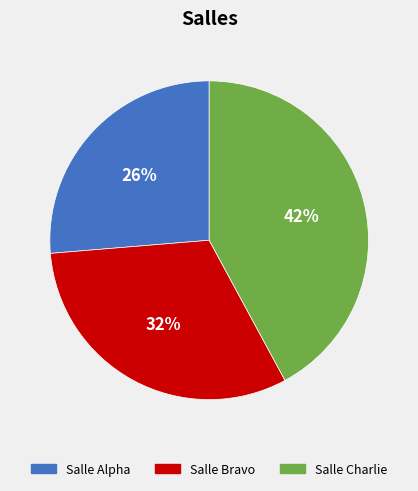

Combined, do Salle Charlie and Salle Bravo account for over 50%?

Yes